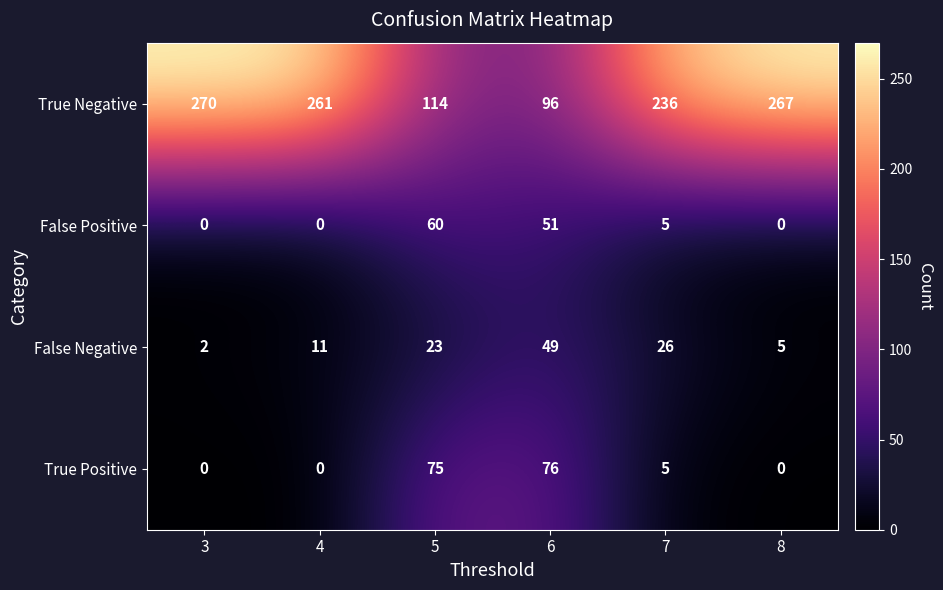

At how many categories does at least one series exceed 201?

4